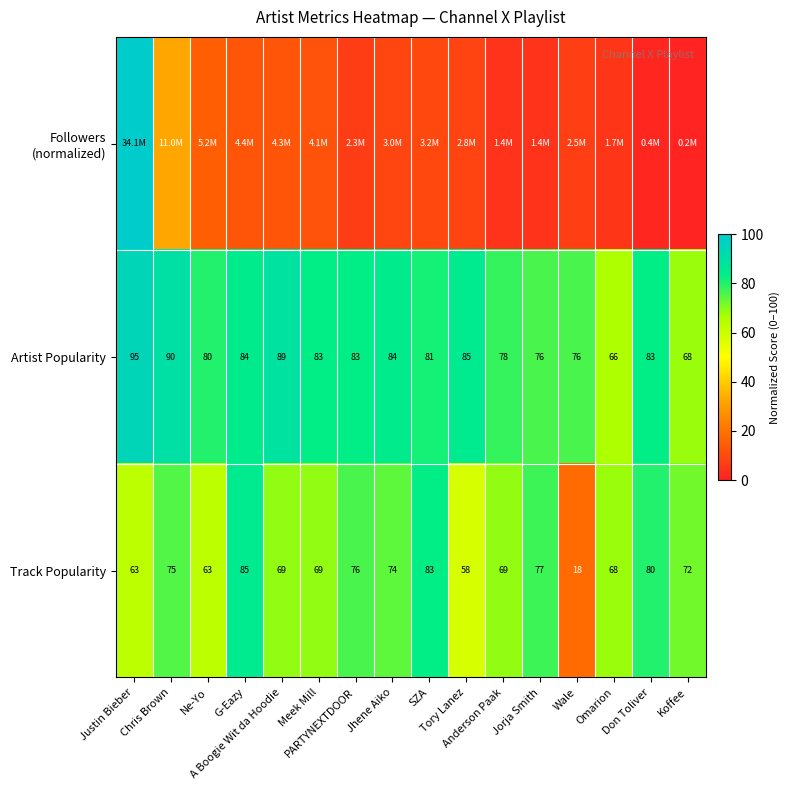

Between Chris Brown and PARTYNEXTDOOR, which series saw the biggest shift?

Followers (normalized)